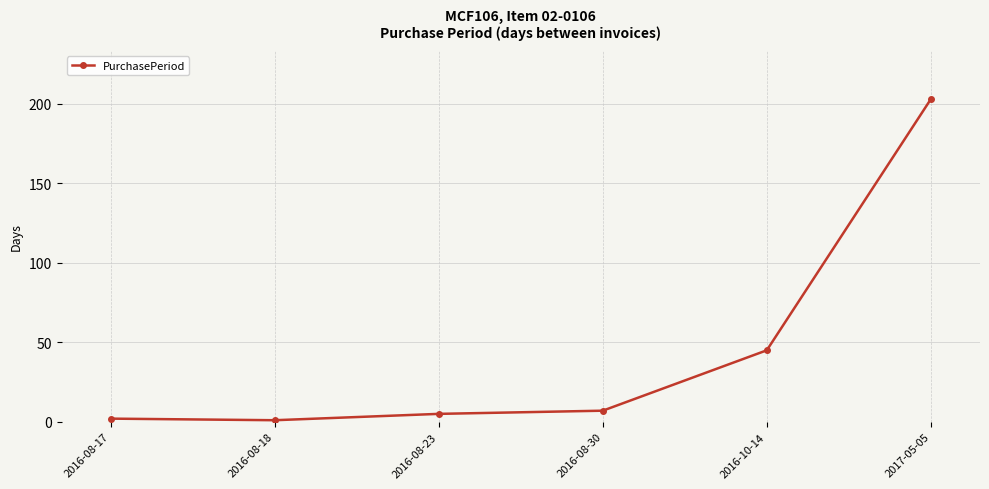

Read the value at 2016-08-17.

2